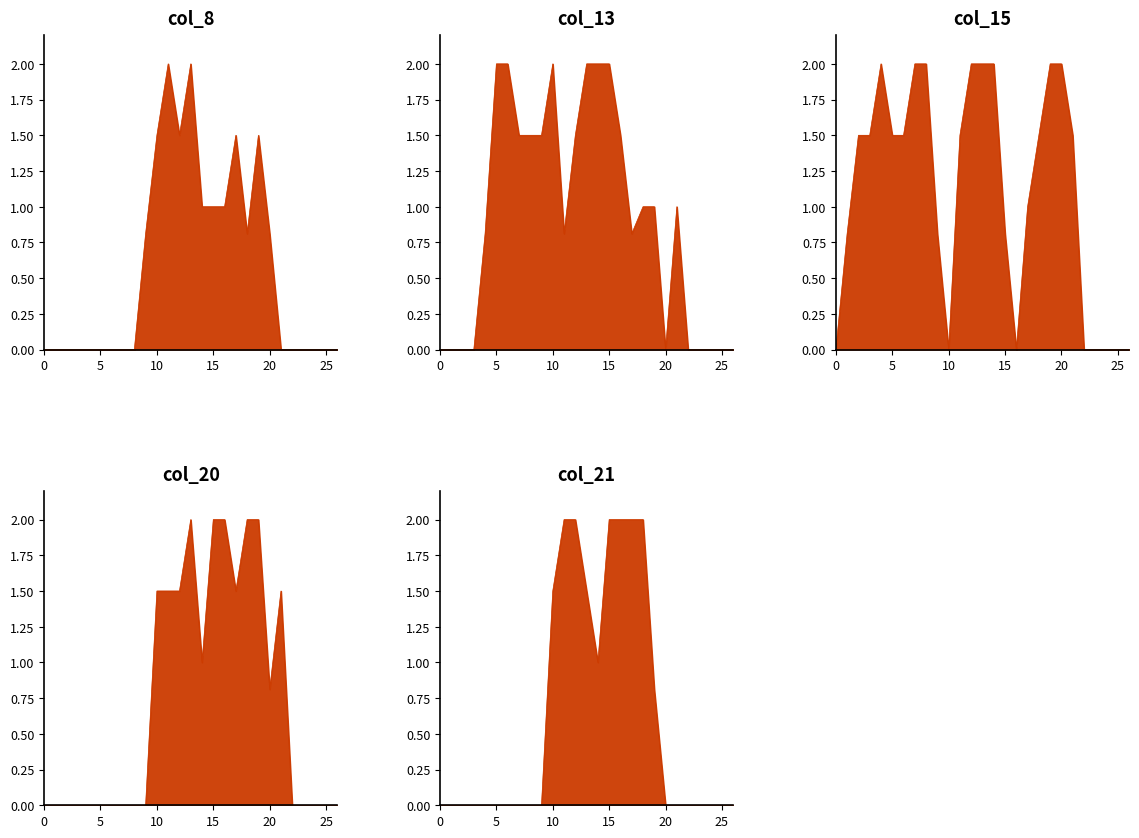

Between 2 and 10, which series saw the biggest shift?

col_13